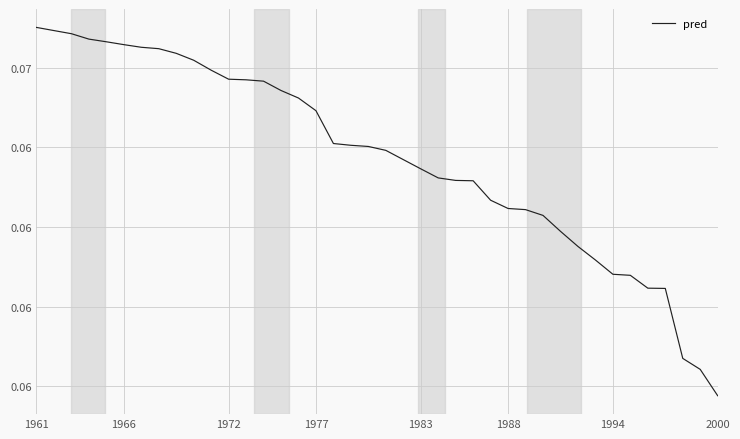

Does the chart display data point markers on the line(s)?

No